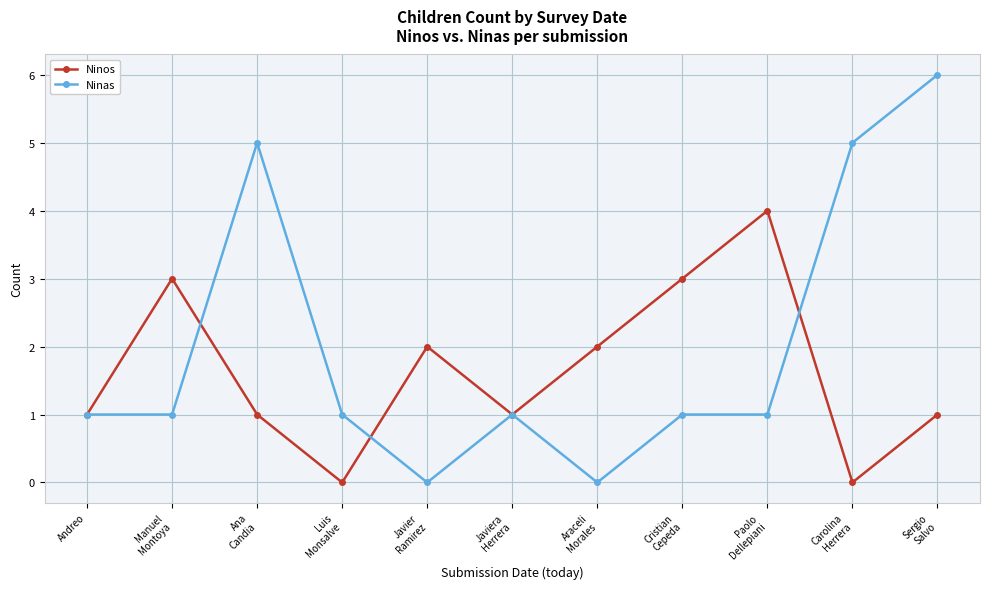

At how many categories does at least one series exceed 0?

11